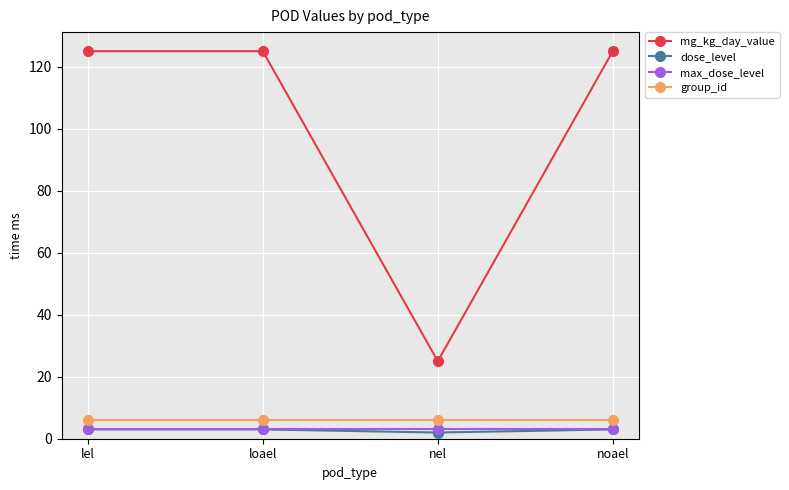

What is the approximate value of max_dose_level at lel?

3